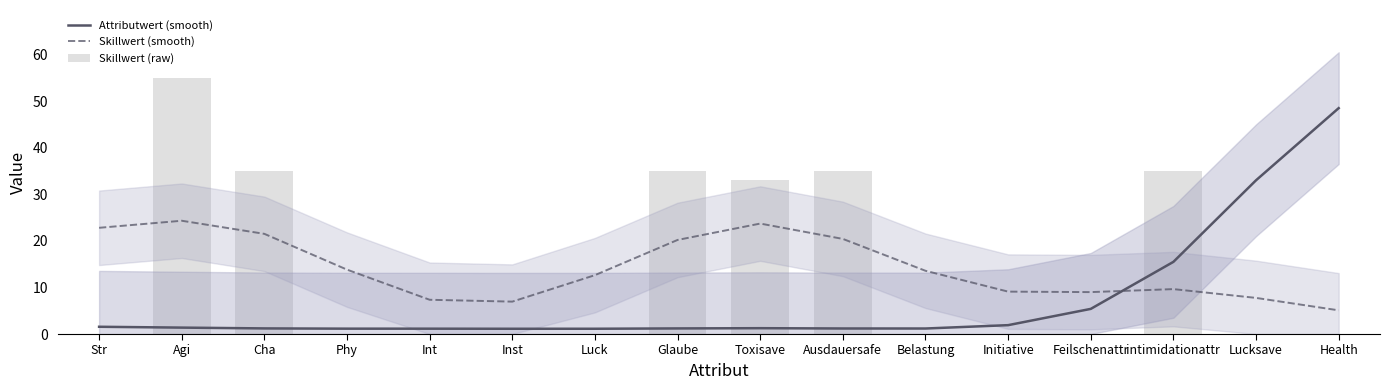

Is the value of Skillwert (smooth) at Initiative greater than the value of Skillwert (raw) at Toxisave?

No